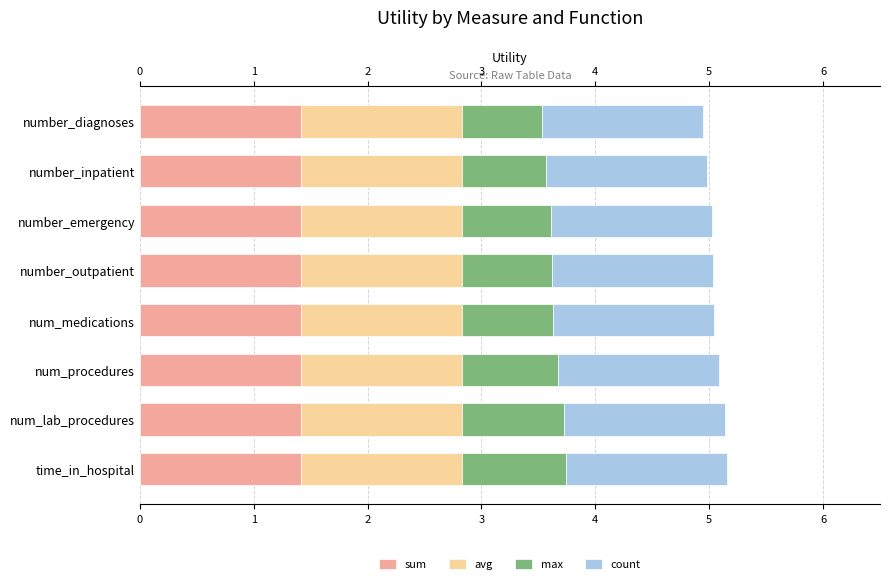

What is the sum of the max values at number_inpatient and number_outpatient?

1.5